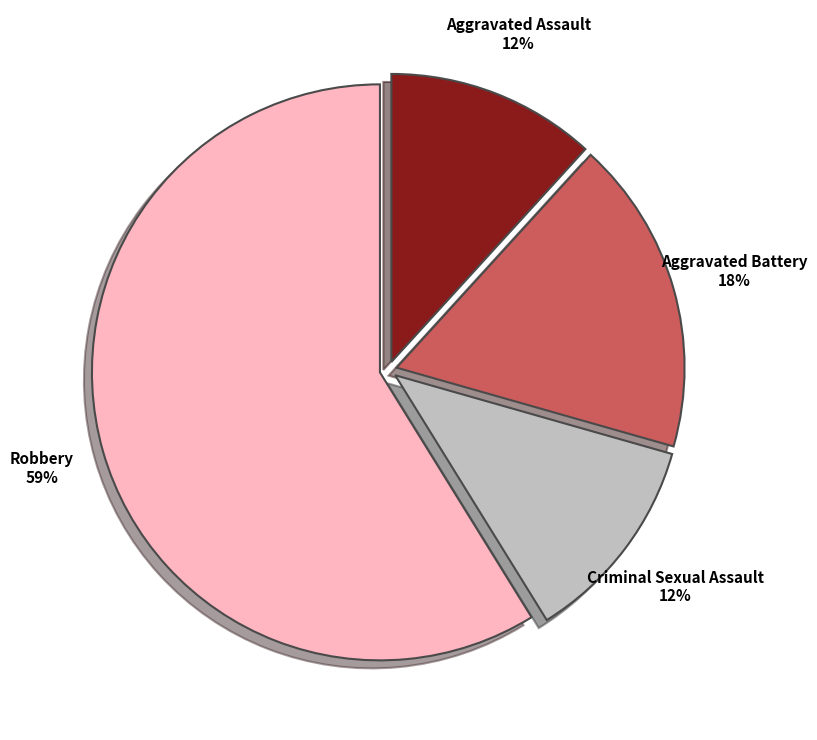

How many slices are in this pie chart?

4